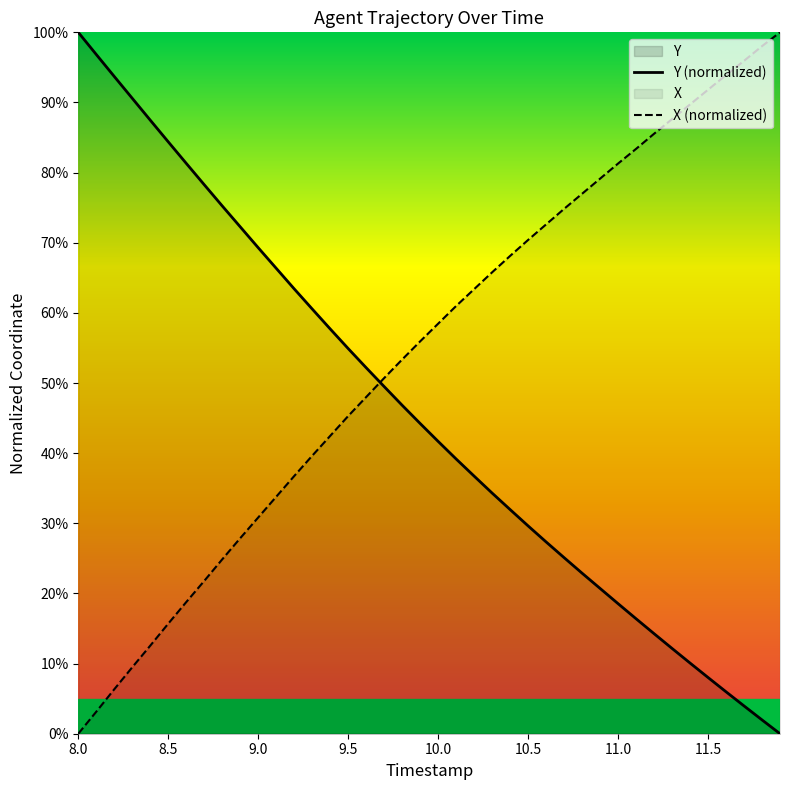

How many distinct data groups are displayed?

2